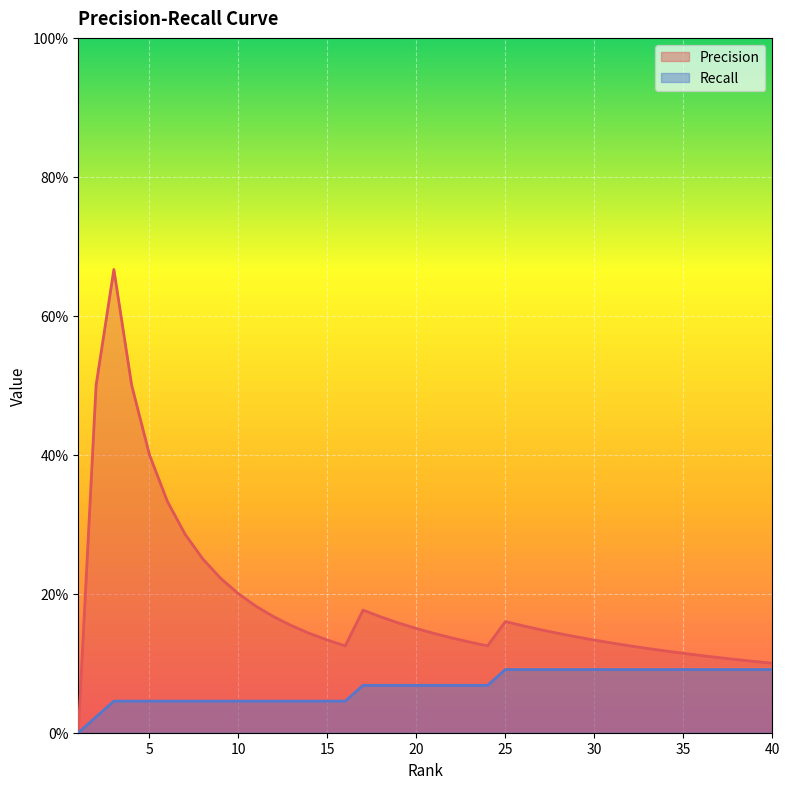

True or false: Recall_line and Precision_line cross at least once.

False